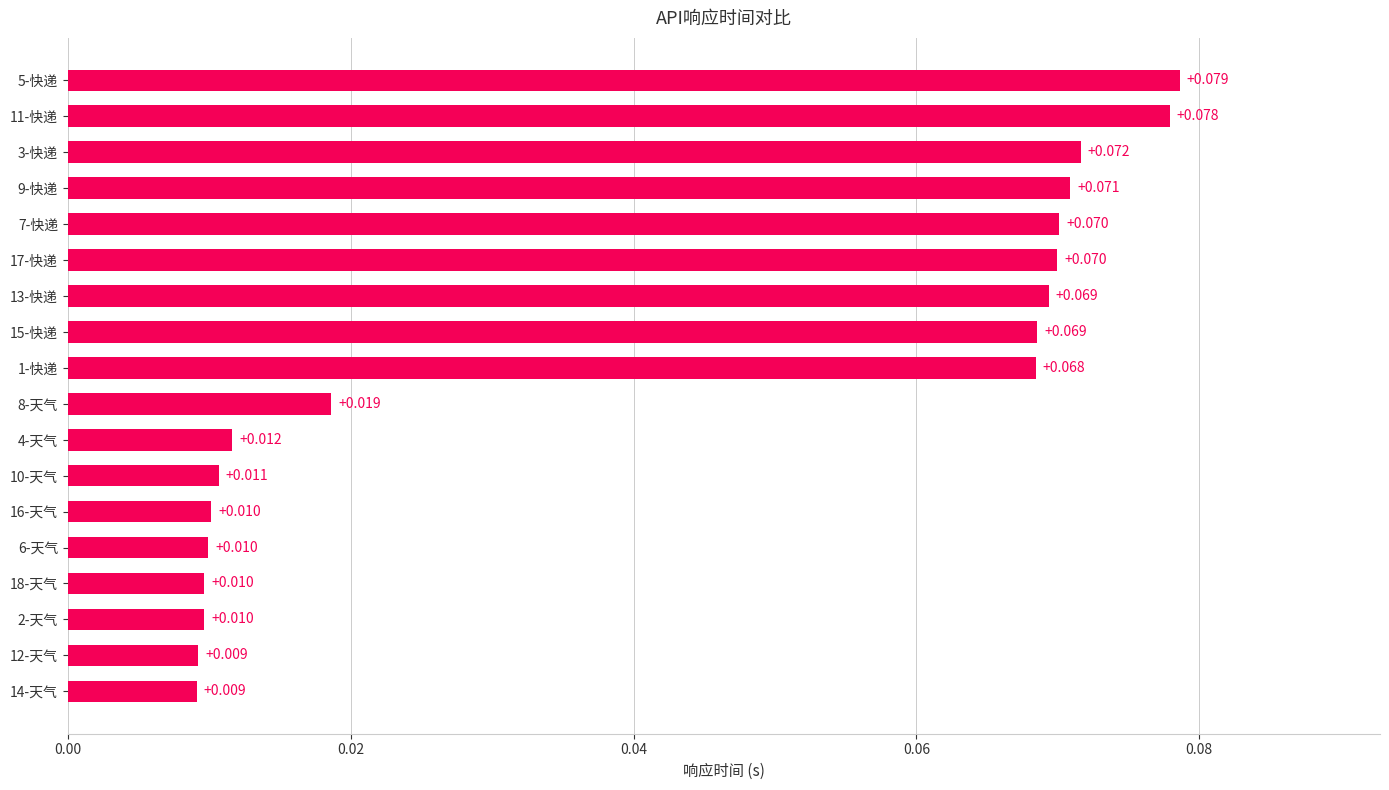

How many bars are there in total?

18